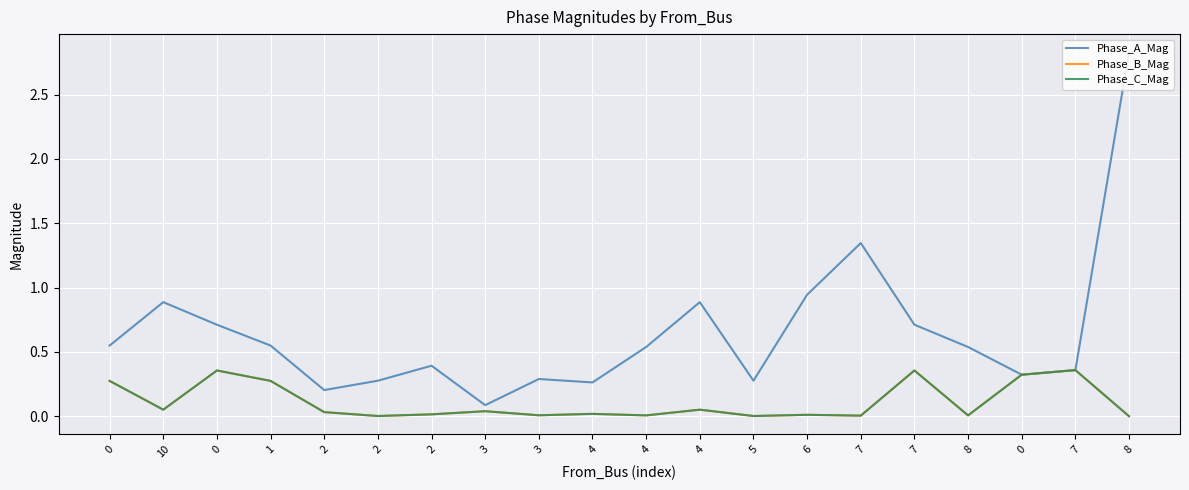

Which label corresponds to the largest value in the chart?

8